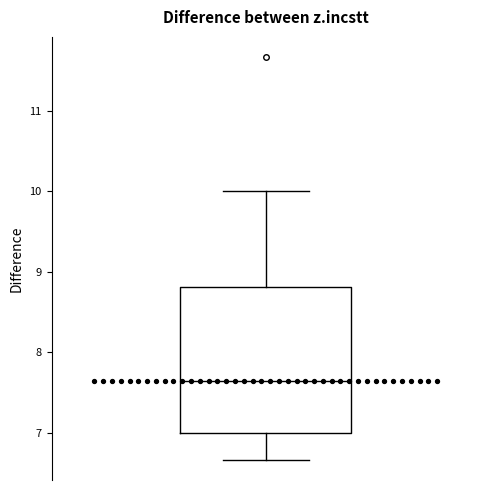

Read this box plot against the y-axis: the position of the median line, the range covered by the box, and the ends of both whiskers. The values are not printed on the chart, so give them approximately, as read against the axis.

median 7.6, box 7.0 to 8.8, whiskers 6.7 to 10.0